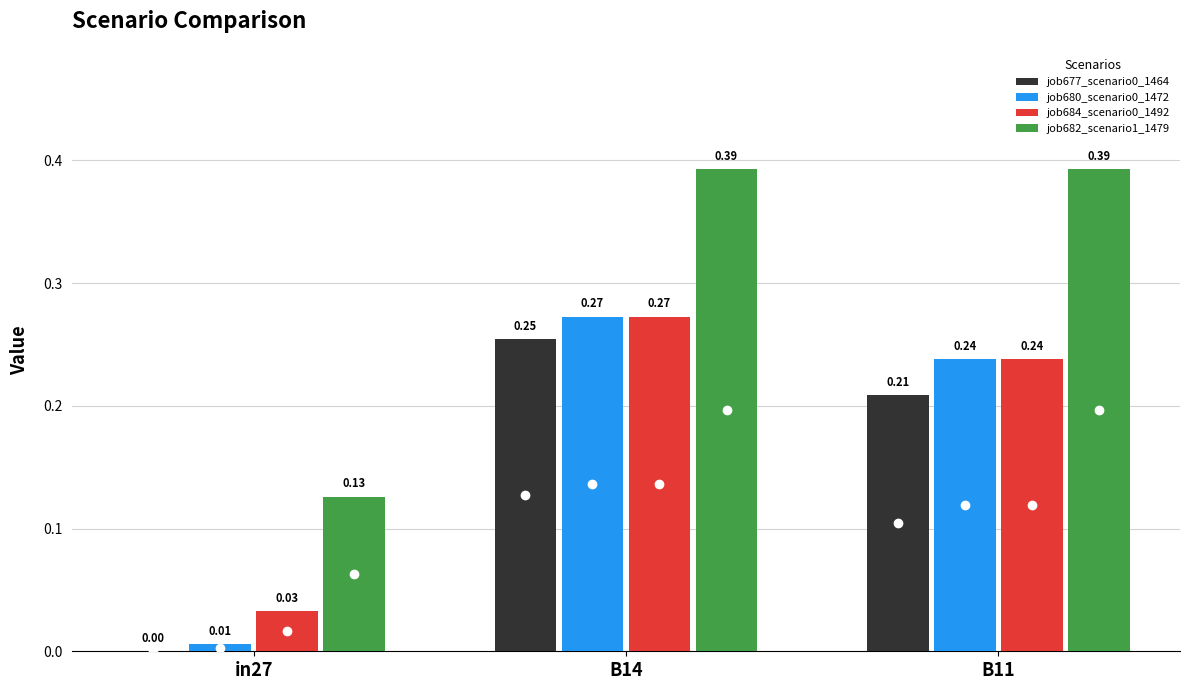

Are the bars grouped side by side (vs. stacked)?

Yes